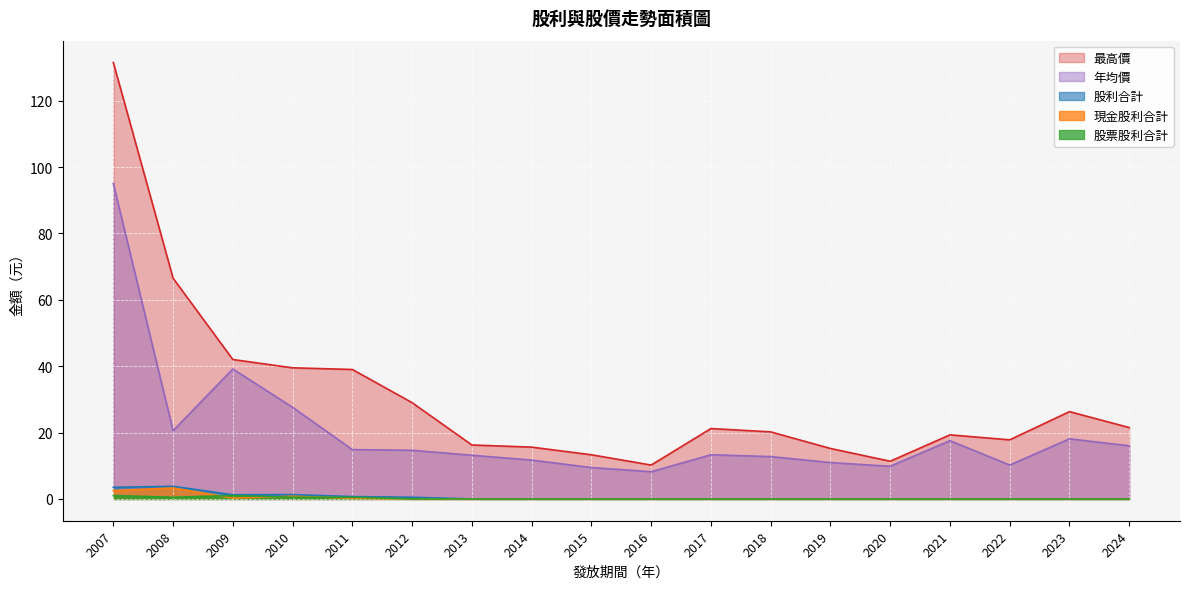

What is the difference between the maximum and second lowest values in the 年均價 series?

85.5